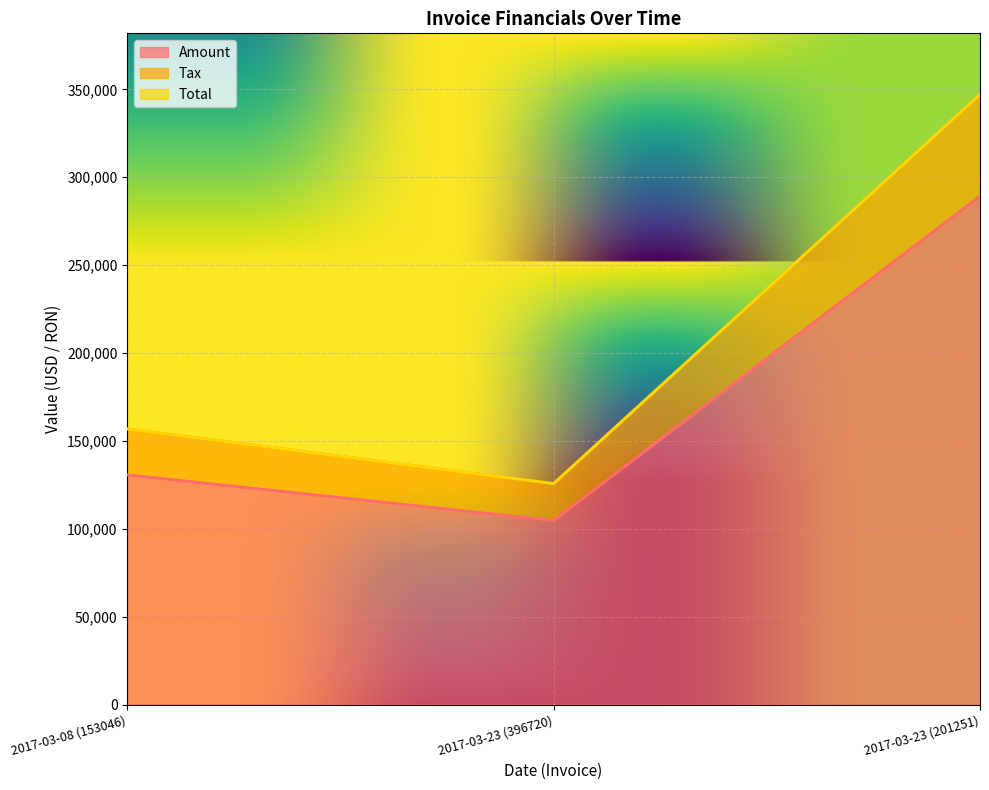

True or false: Tax has a value of 218690.0 at 2017-03-23 (201251).

False